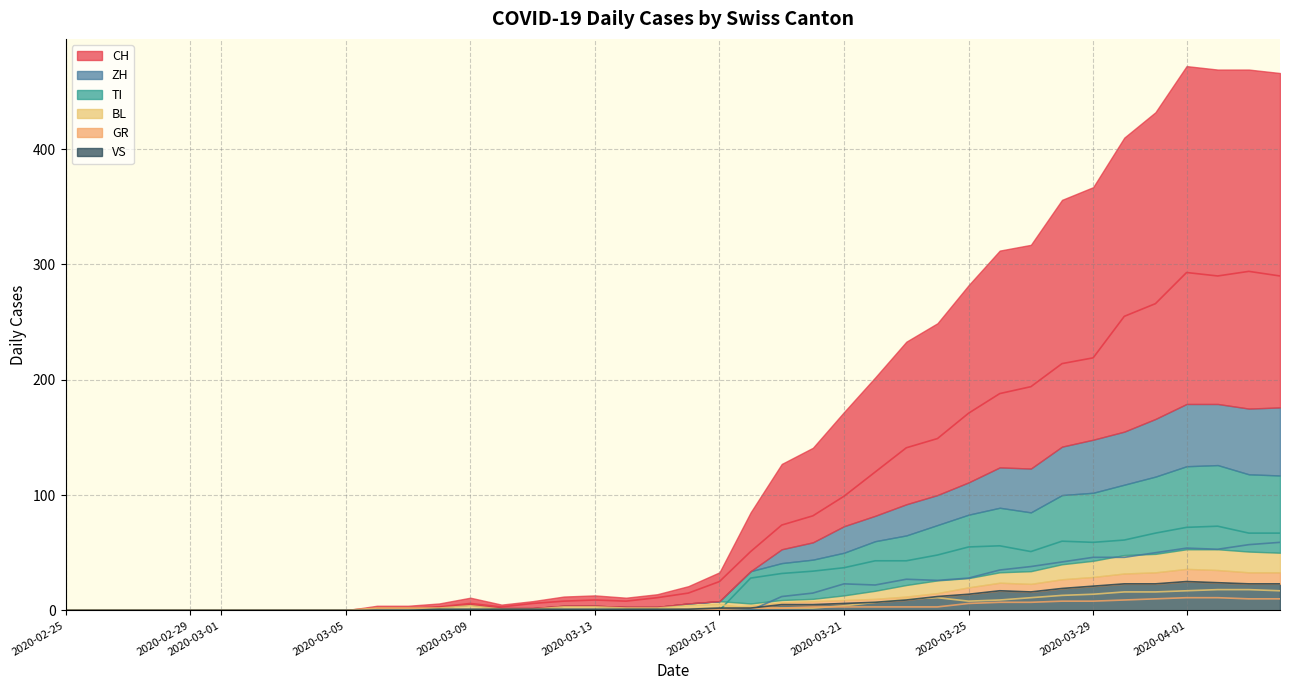

At which category does the chart reach its minimum across all series?

2020-02-25